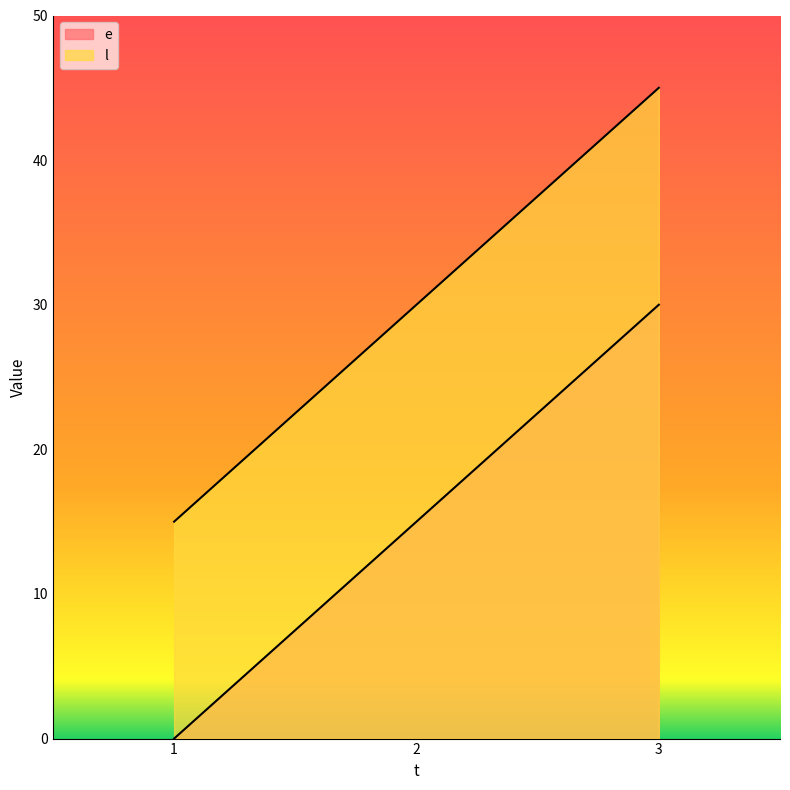

How many lines are shown in the chart?

2